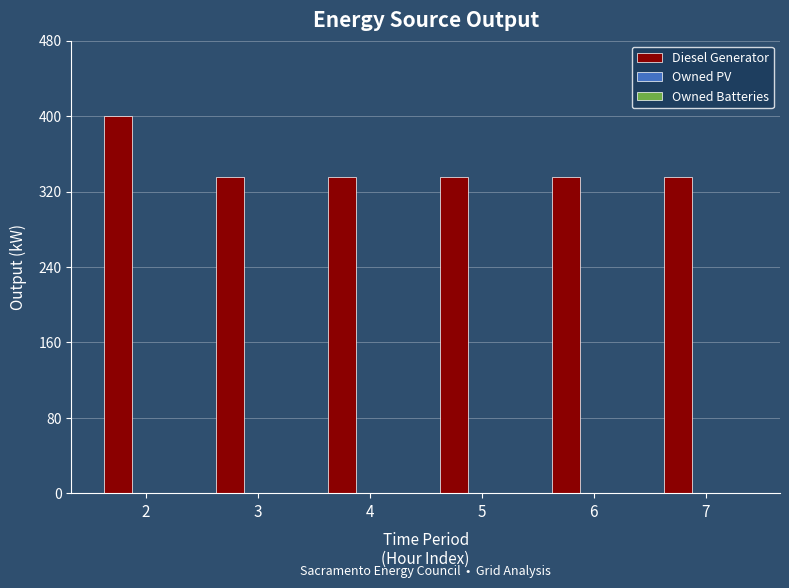

Reading left to right, what are all the values shown in this chart?

2=400	3=335	4=335	5=335	6=335	7=335